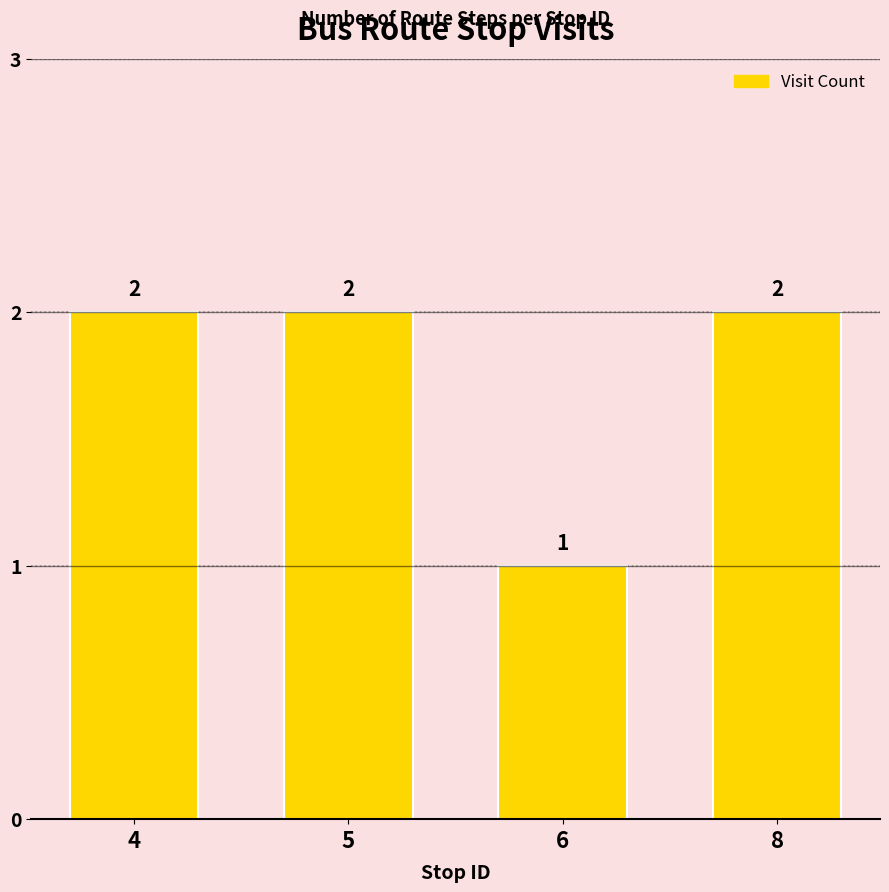

Reading right to left, transcribe all the data shown in this chart.

2	1	2	2